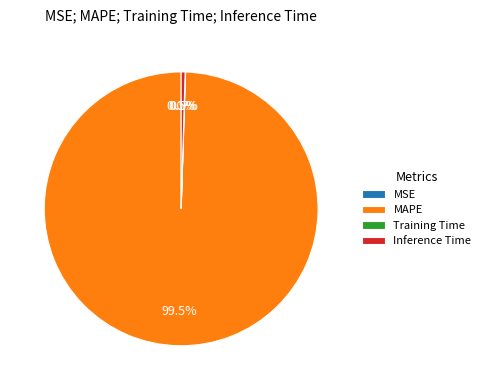

True or false: MAPE accounts for 89% of the total.

False